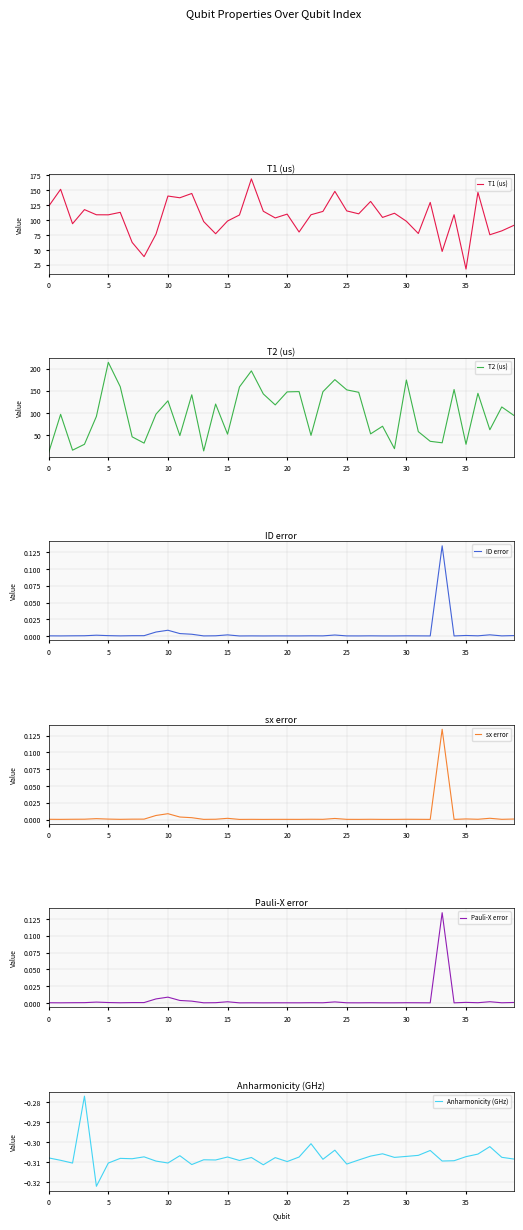

At which category does Pauli-X error reach its first local valley?

5